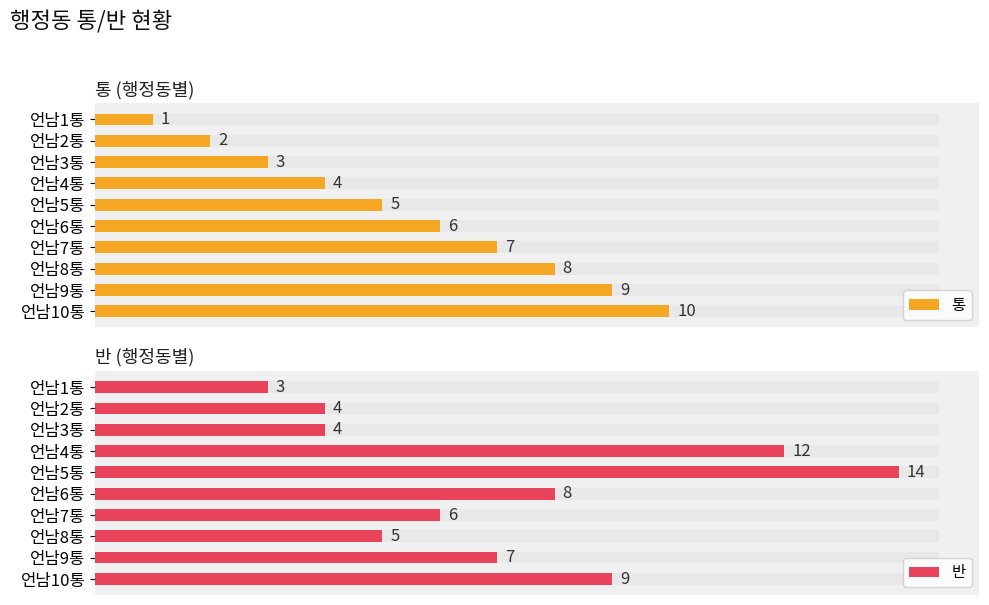

What are all the series names shown in the legend?

통, 반